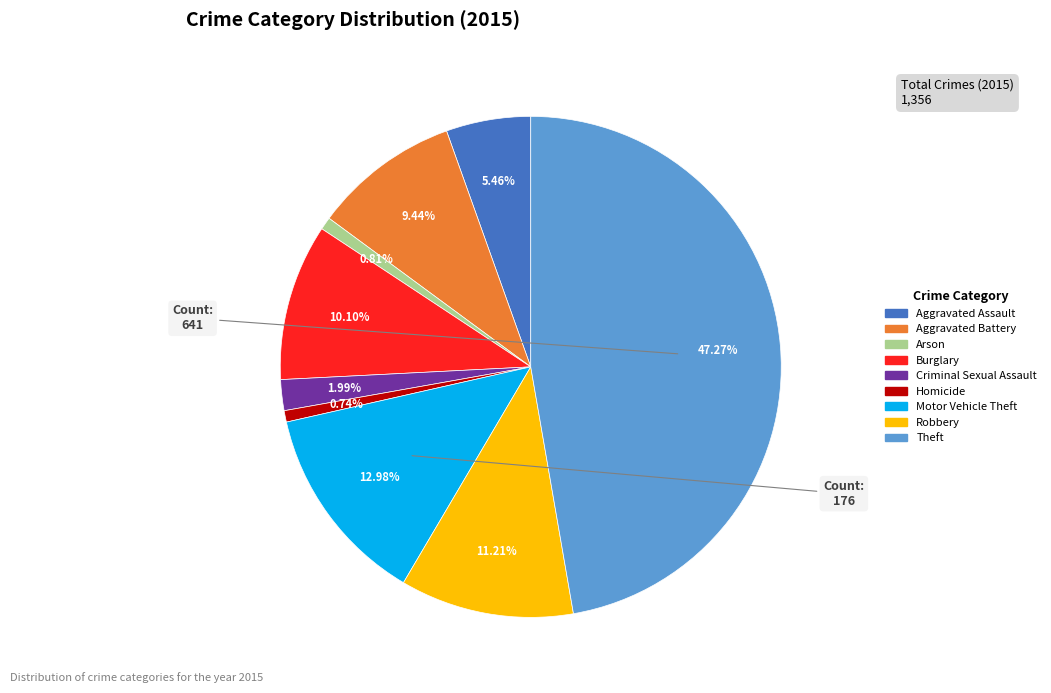

What is the largest slice in the pie chart?

Theft